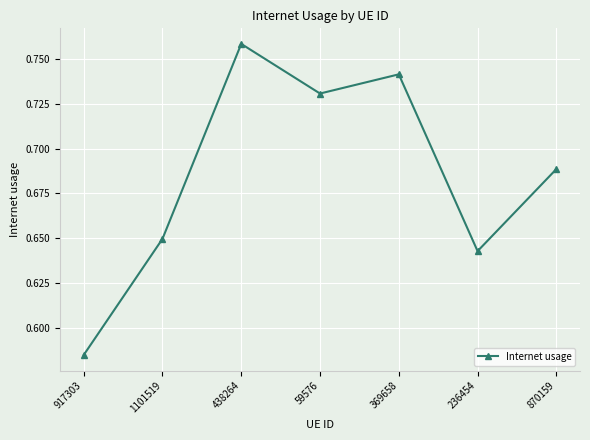

What is the sum of the values at 1101519 and 917303?

1.2